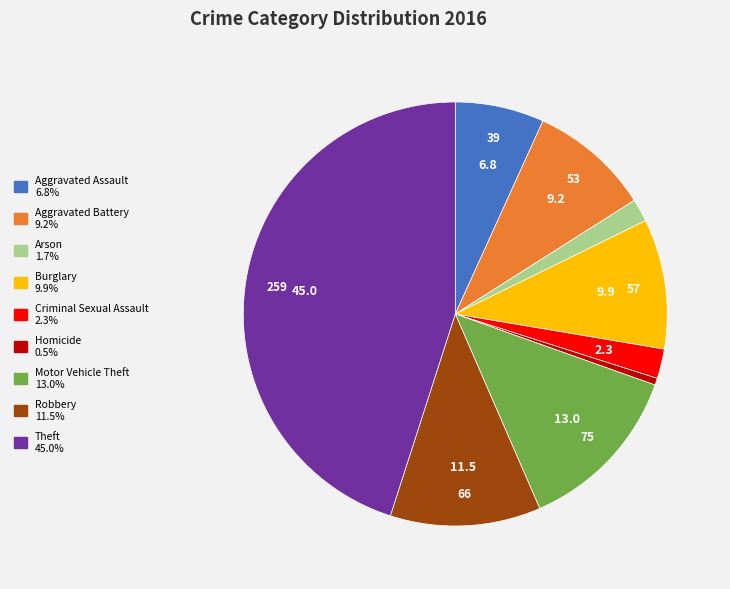

Do Motor Vehicle Theft and Arson together represent more than half of the pie?

No